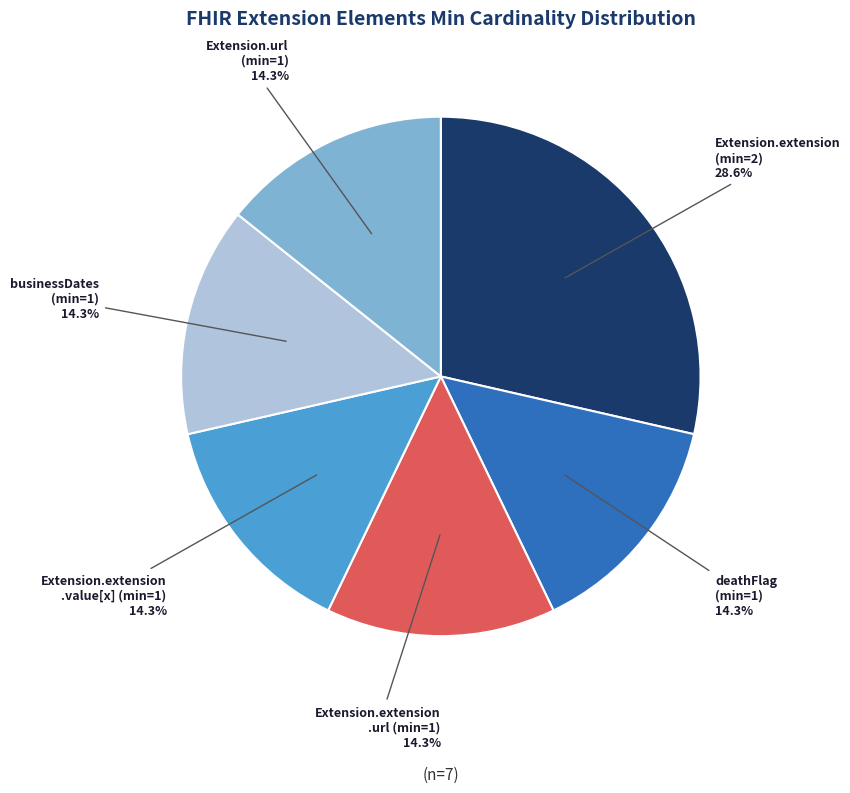

Does Extension.url (min=1) represent more than half of the total?

No